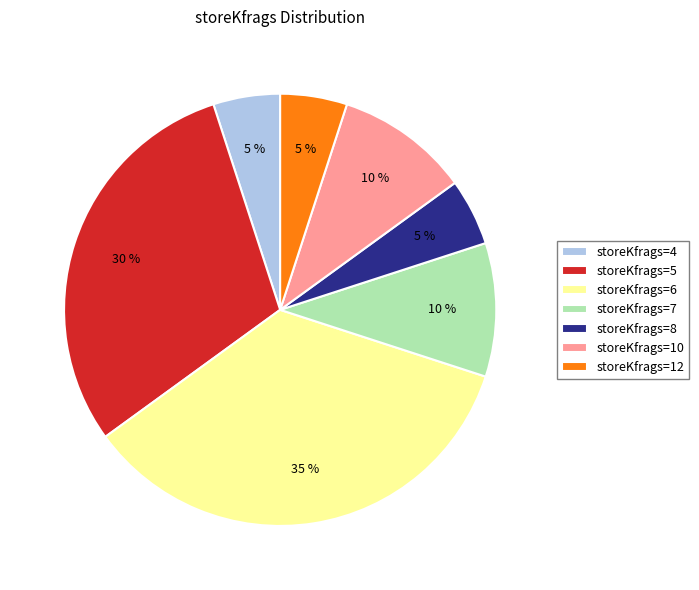

Is storeKfrags=6 the majority of the pie?

No